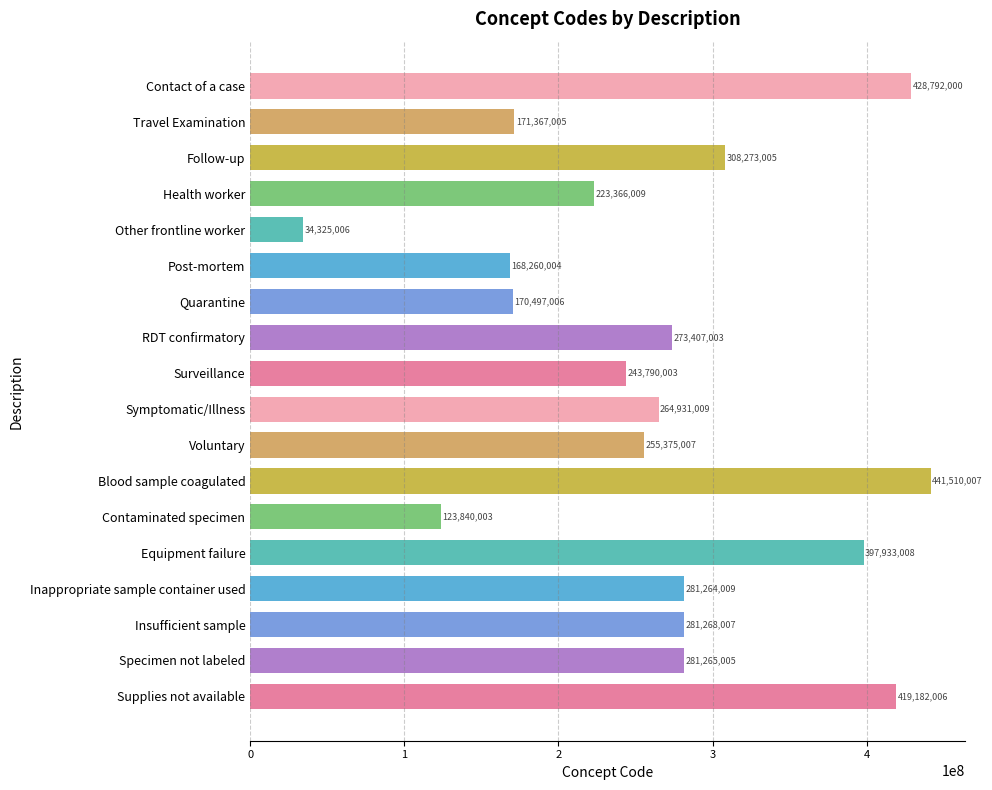

How many bars are there in total?

18